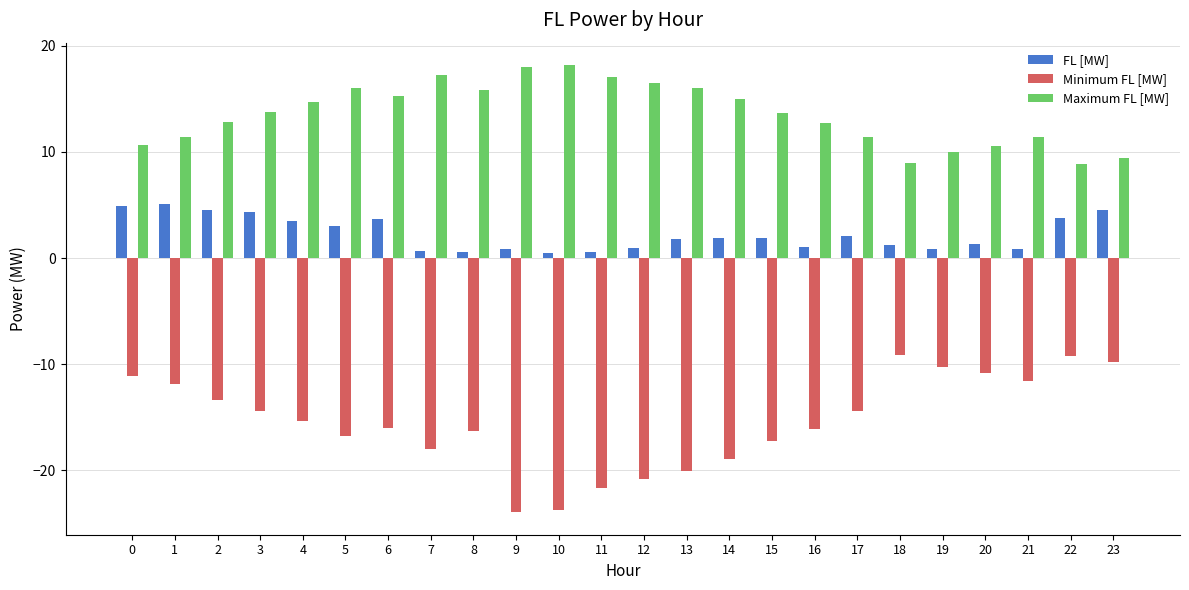

What is the value of the Minimum FL [MW] bar at the 4th from the left?

-14.4